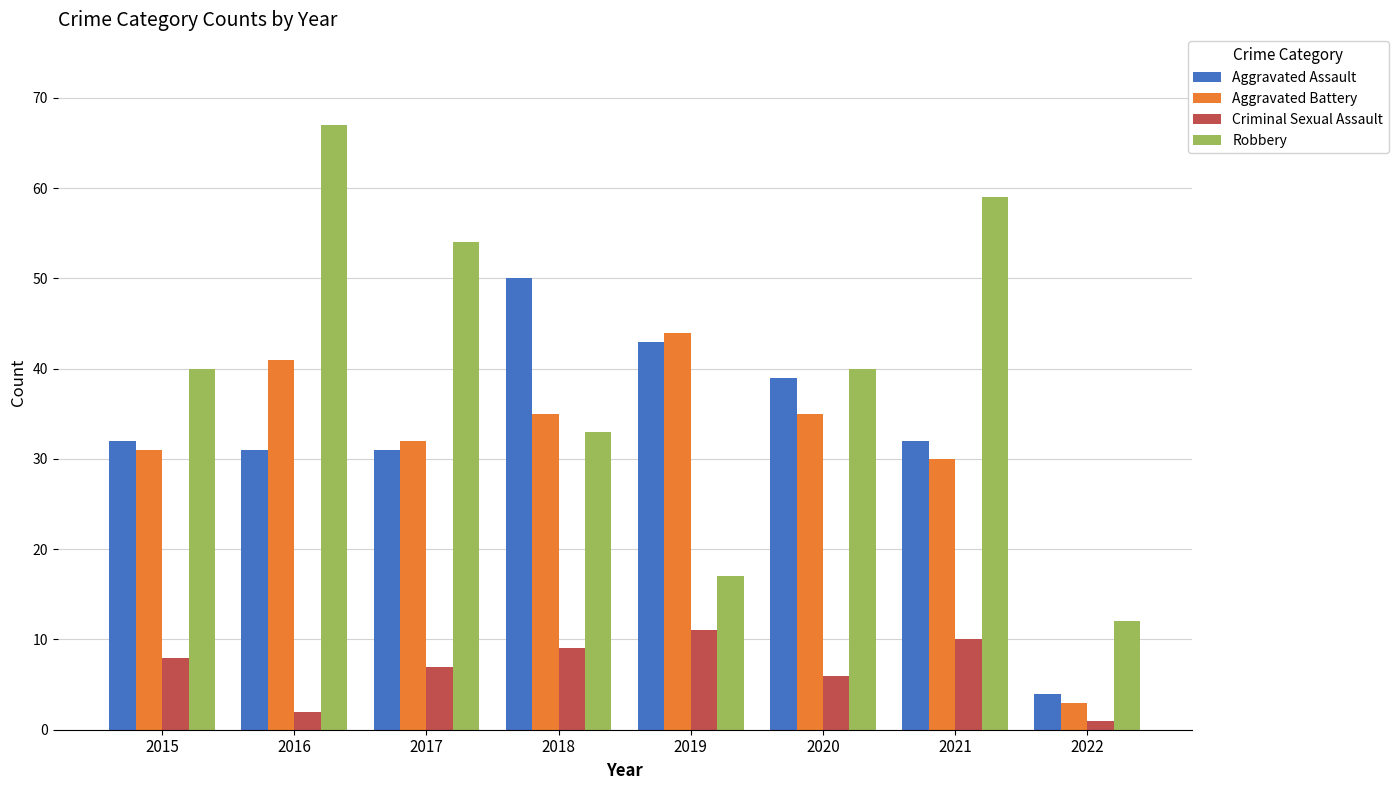

At how many categories does at least one series exceed 25?

7